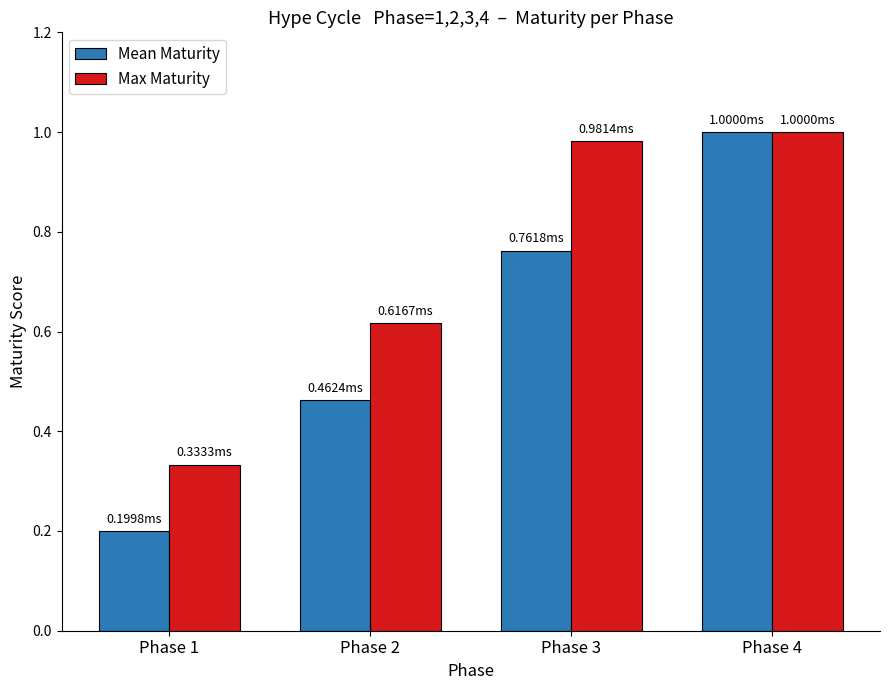

What is the difference between the maximum and second lowest values in the Max Maturity series?

0.4